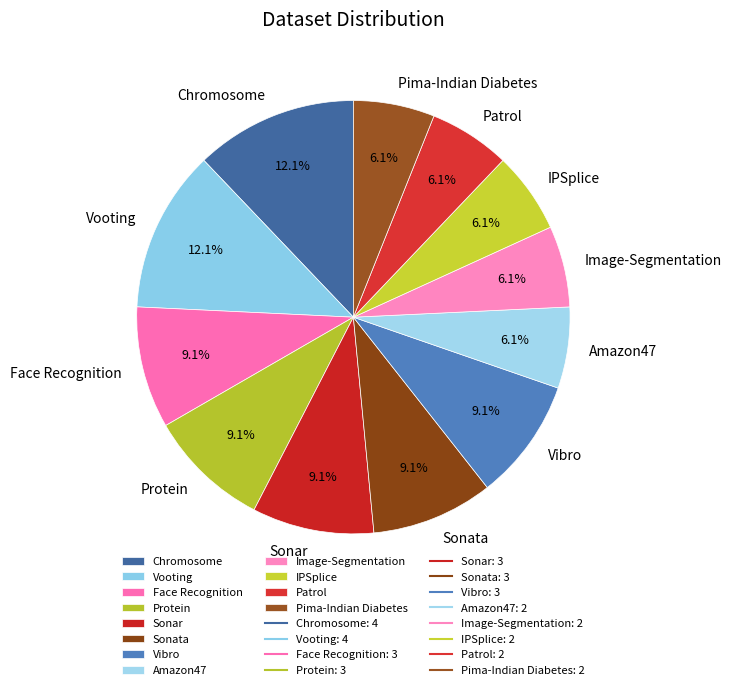

To the nearest percent, what portion does Pima-Indian Diabetes represent?

6%